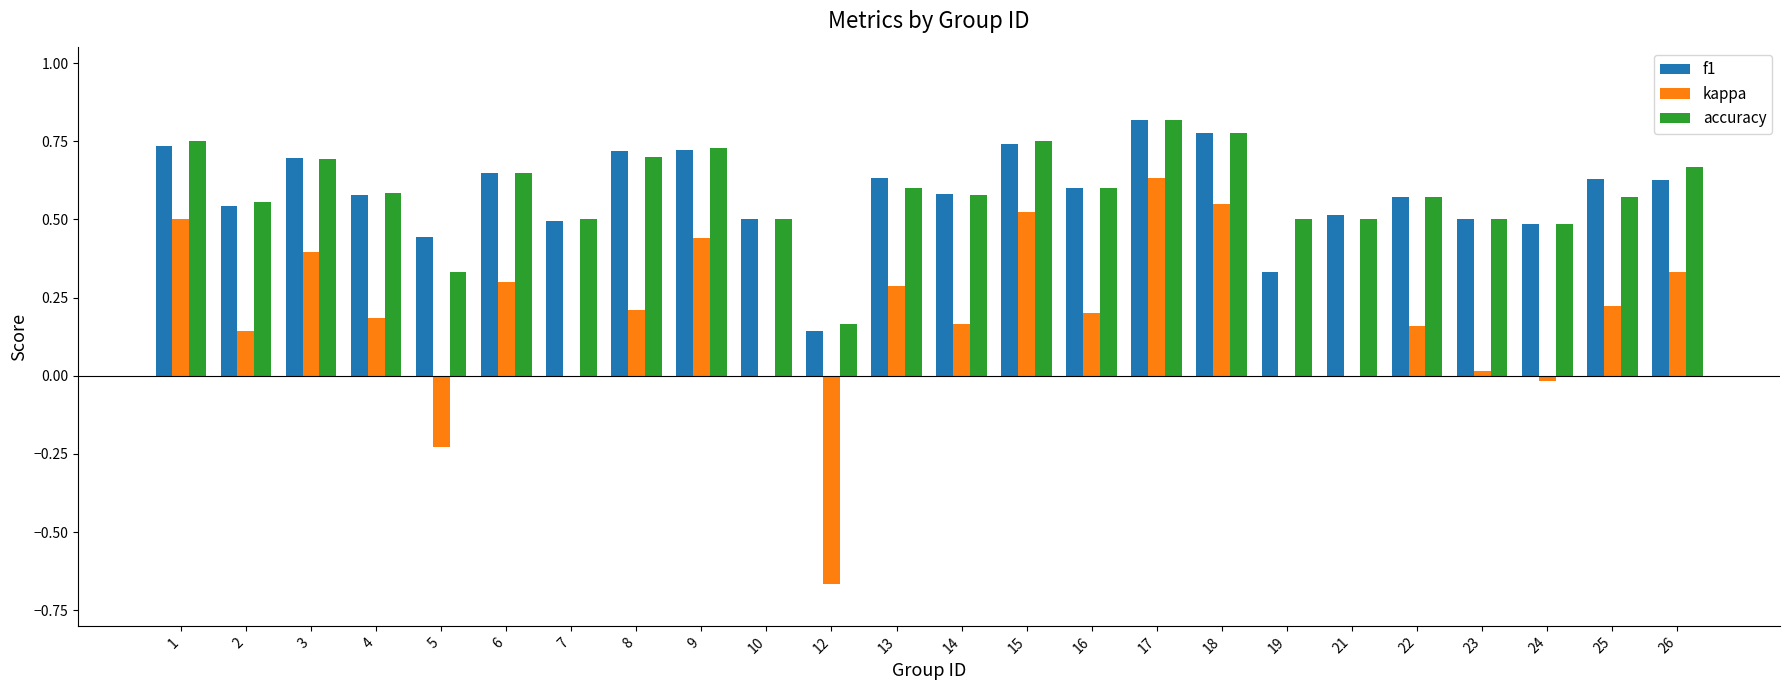

What are all the series names shown in the legend?

f1, kappa, accuracy